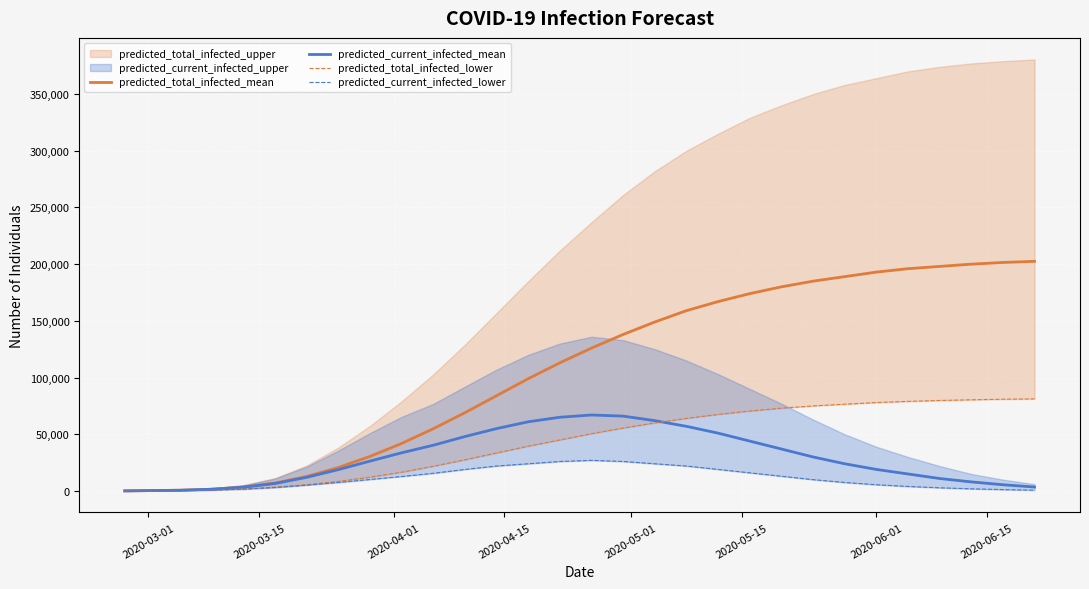

At how many categories does at least one series exceed 85300?

17